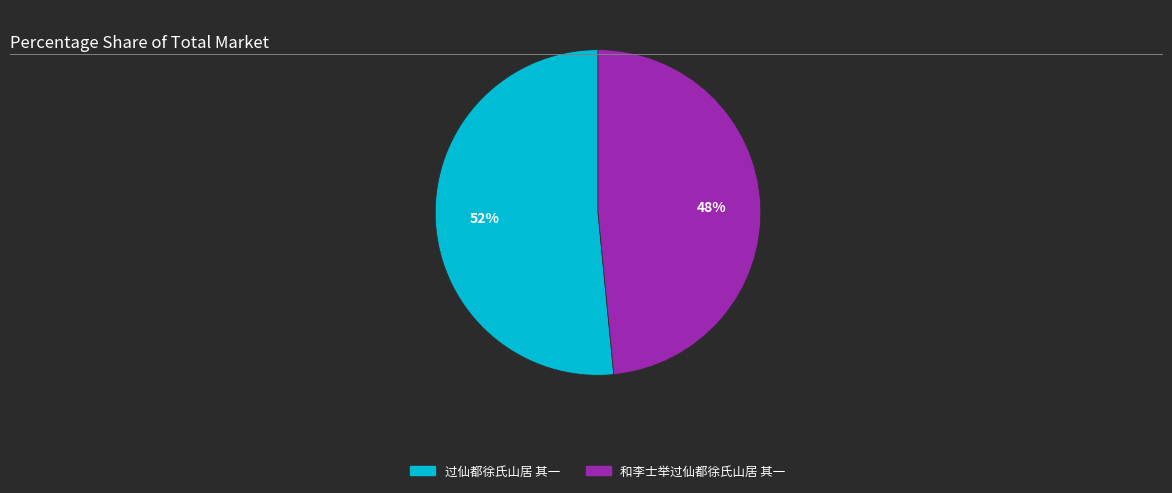

Which category accounts for the majority?

过仙都徐氏山居 其一